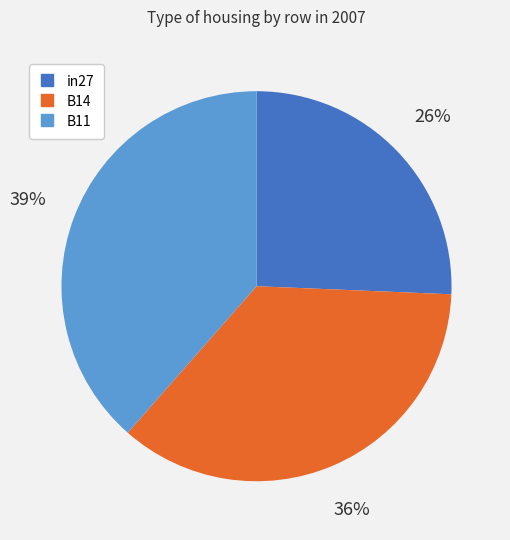

Rank the categories by value from lowest to highest.

in27, B14, B11